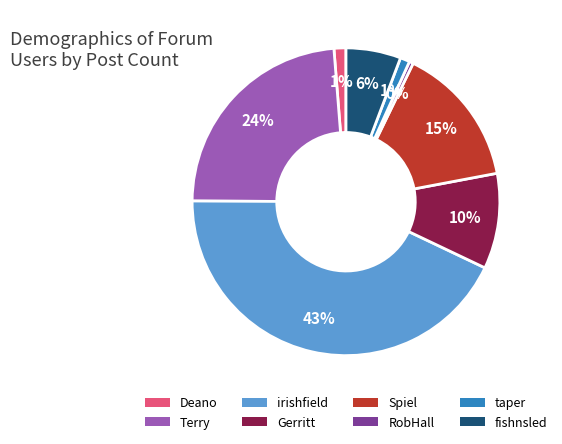

Do Spiel and taper together represent more than half of the pie?

No